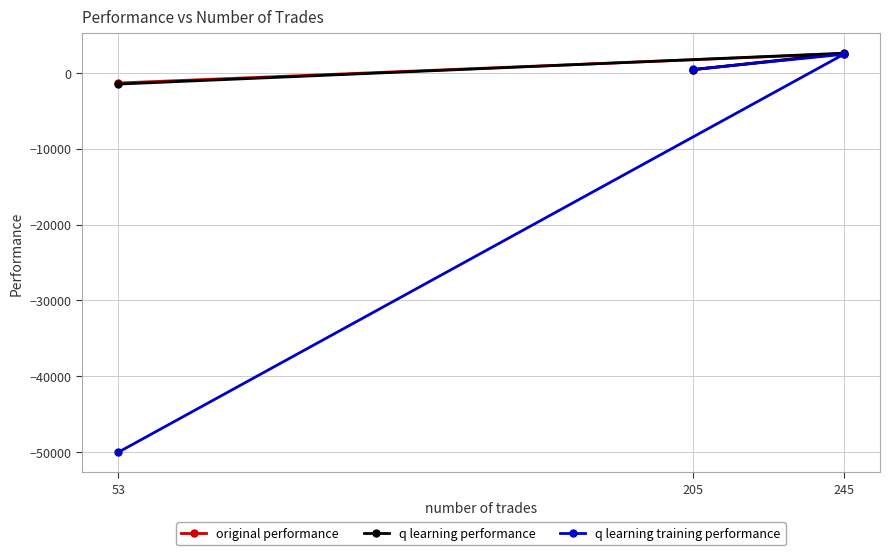

Rank the series by their maximum value, from lowest to highest.

q learning training performance, original performance, q learning performance